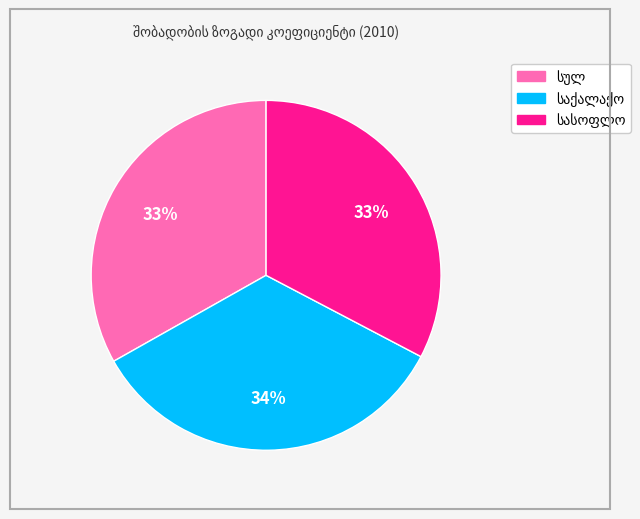

To the nearest percent, what is the average slice percentage?

33%